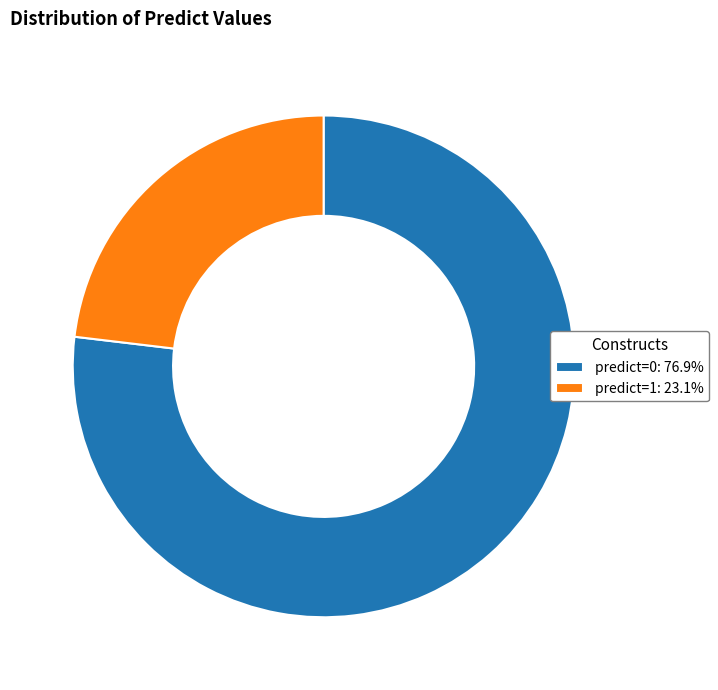

Does any single category account for the majority?

Yes